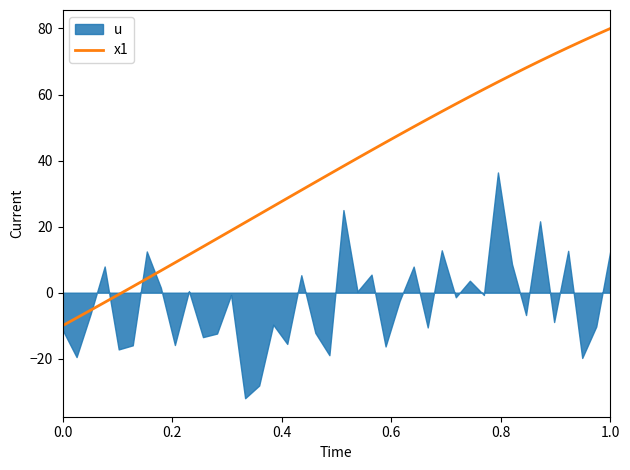

What is the difference between the second highest and minimum values?

88.1